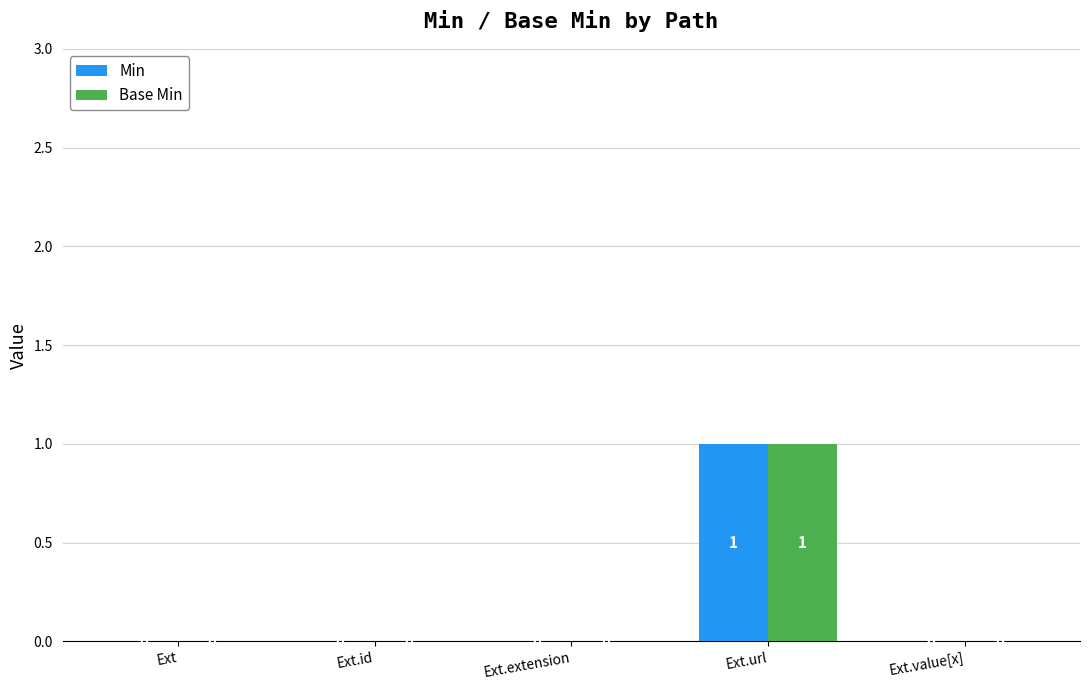

What is the difference between the Base Min values at Ext.value[x] and Ext.url?

1